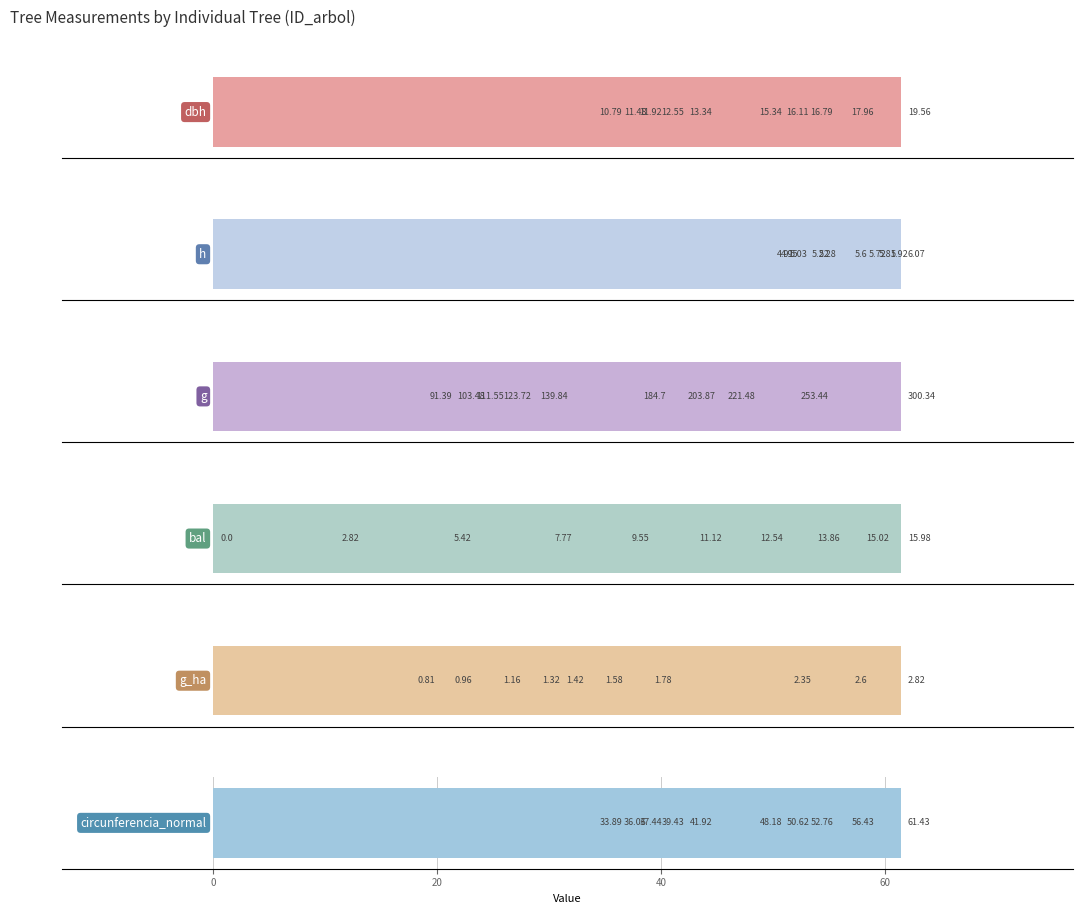

Which series has the largest total across all categories?

g